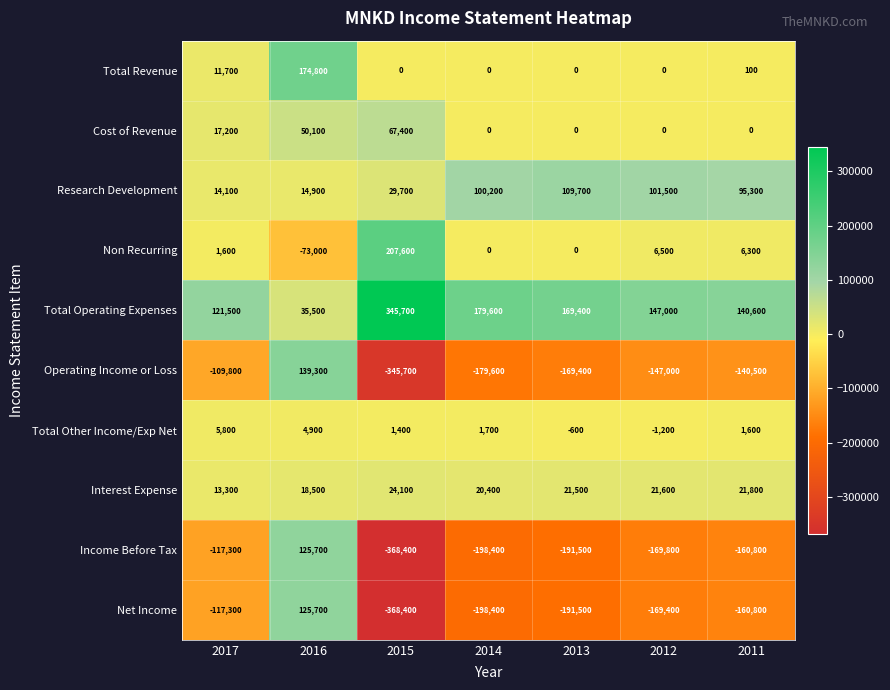

Between 2016 and 2012, which series saw the biggest shift?

Income Before Tax